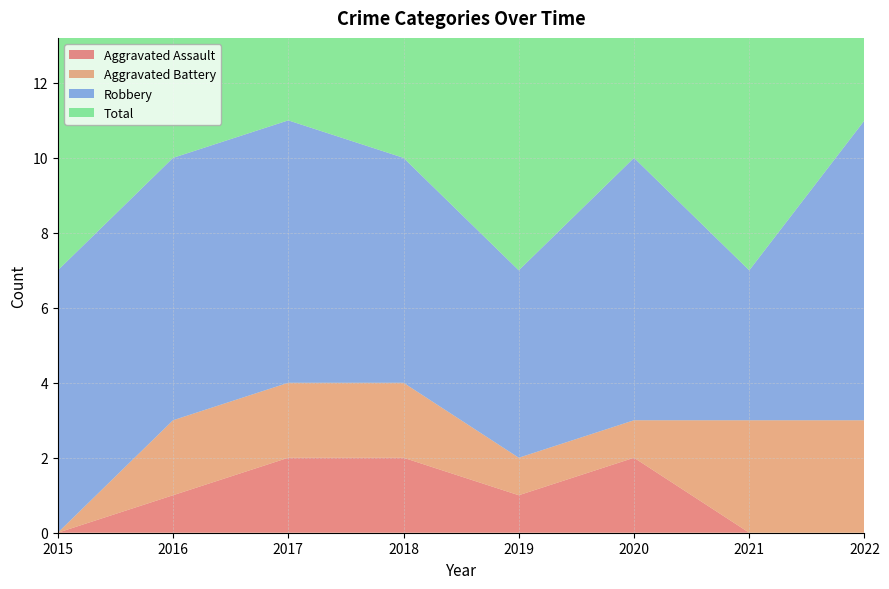

Reading left to right, list all the values displayed in this chart.

Aggravated Assault: 2015=0	2016=1	2017=2	2018=2	2019=1	2020=2	2021=0	2022=0
Aggravated Battery: 2015=0	2016=2	2017=2	2018=2	2019=1	2020=1	2021=3	2022=3
Robbery: 2015=7	2016=7	2017=7	2018=6	2019=5	2020=7	2021=4	2022=8
Total: 2015=7	2016=10	2017=11	2018=10	2019=7	2020=10	2021=7	2022=11